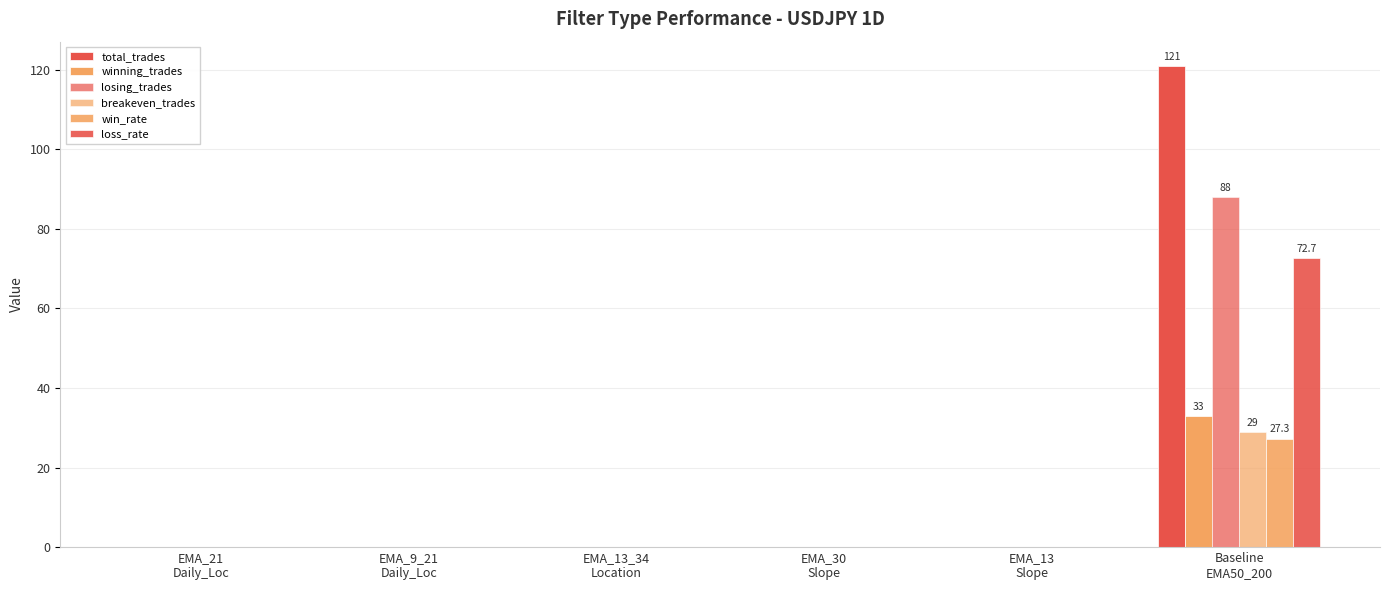

At which label does loss_rate reach its peak?

Baseline
EMA50_200